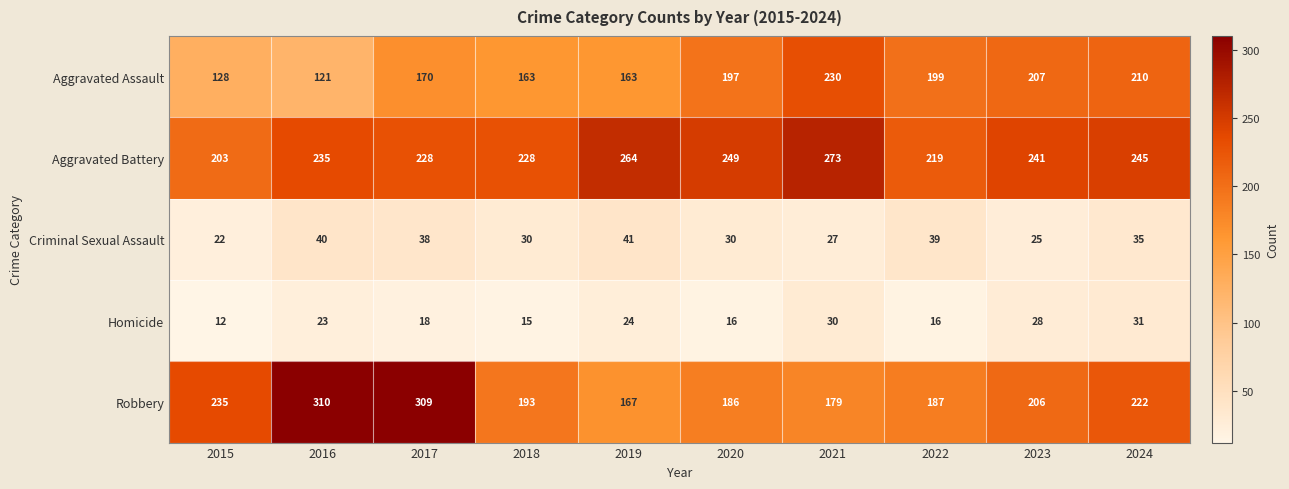

How many series are shown in this chart?

5